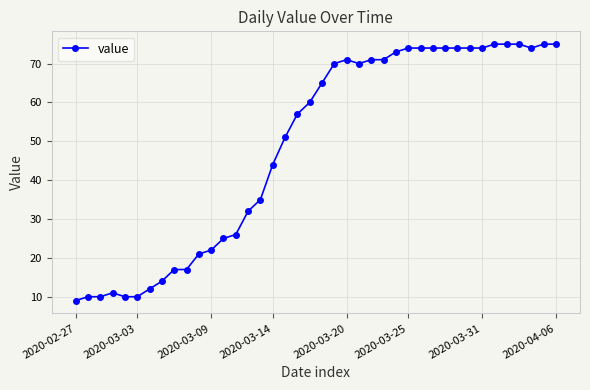

What is the smallest value displayed?

9